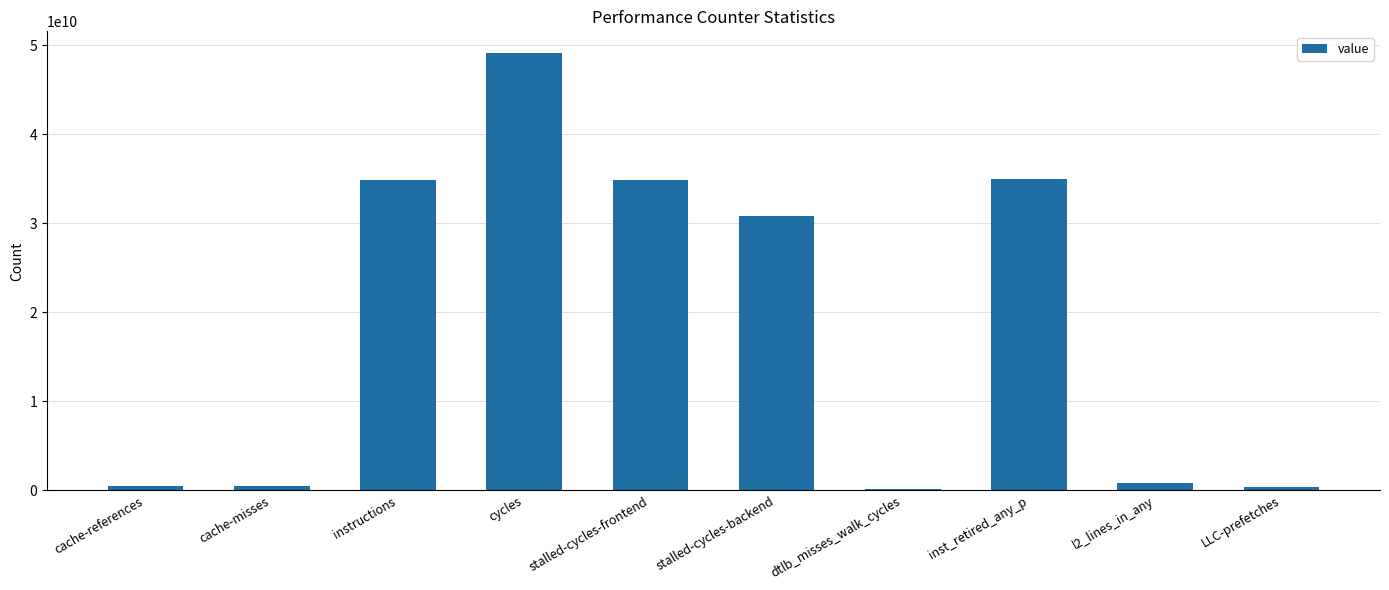

What value does the data have at stalled-cycles-backend?

30772086082